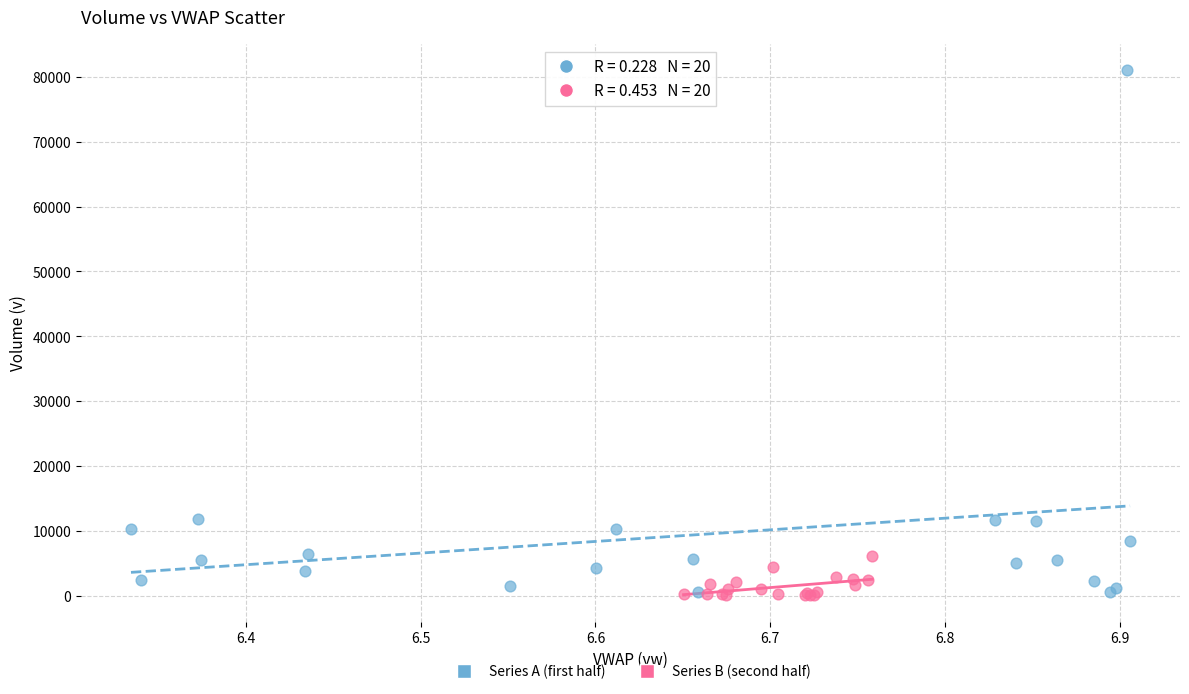

What are all the series names shown in the legend?

Series A (first half), Series B (second half)